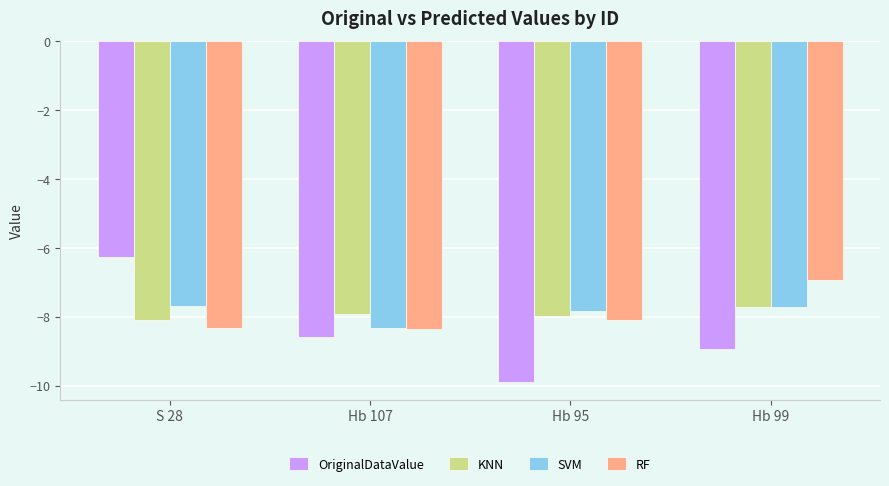

What is the sum of the OriginalDataValue values at Hb 99 and Hb 95?

-18.8